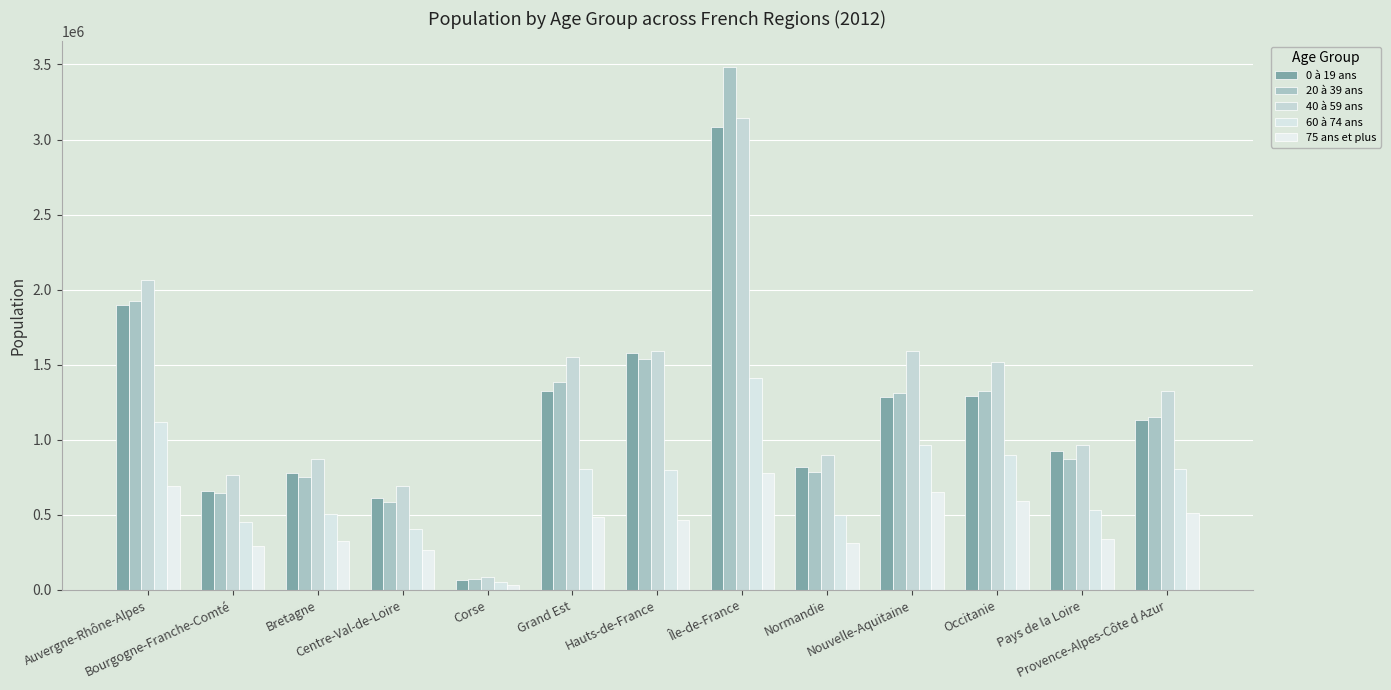

List the series in order of their peak value, highest first.

20 à 39 ans, 40 à 59 ans, 0 à 19 ans, 60 à 74 ans, 75 ans et plus